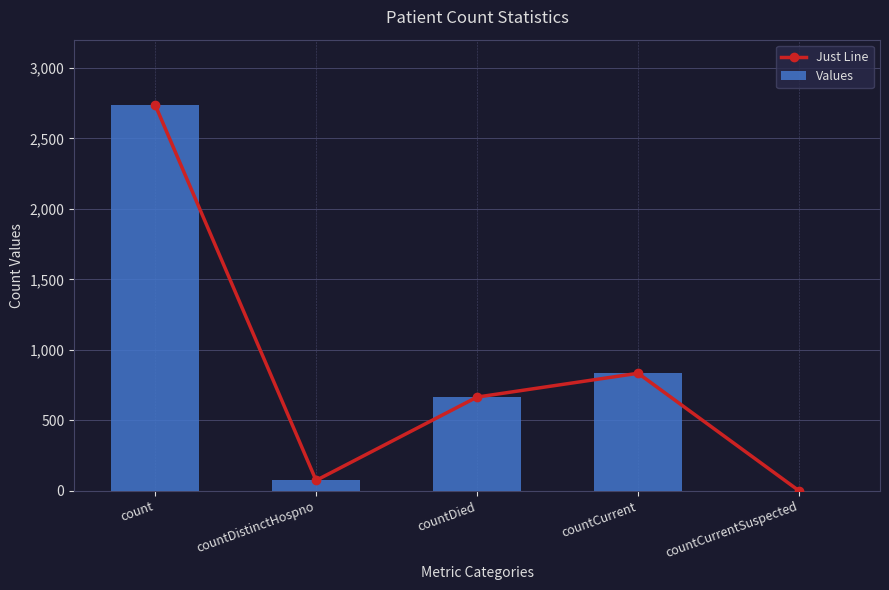

Is it true that Values equals -1851 at countCurrentSuspected?

False